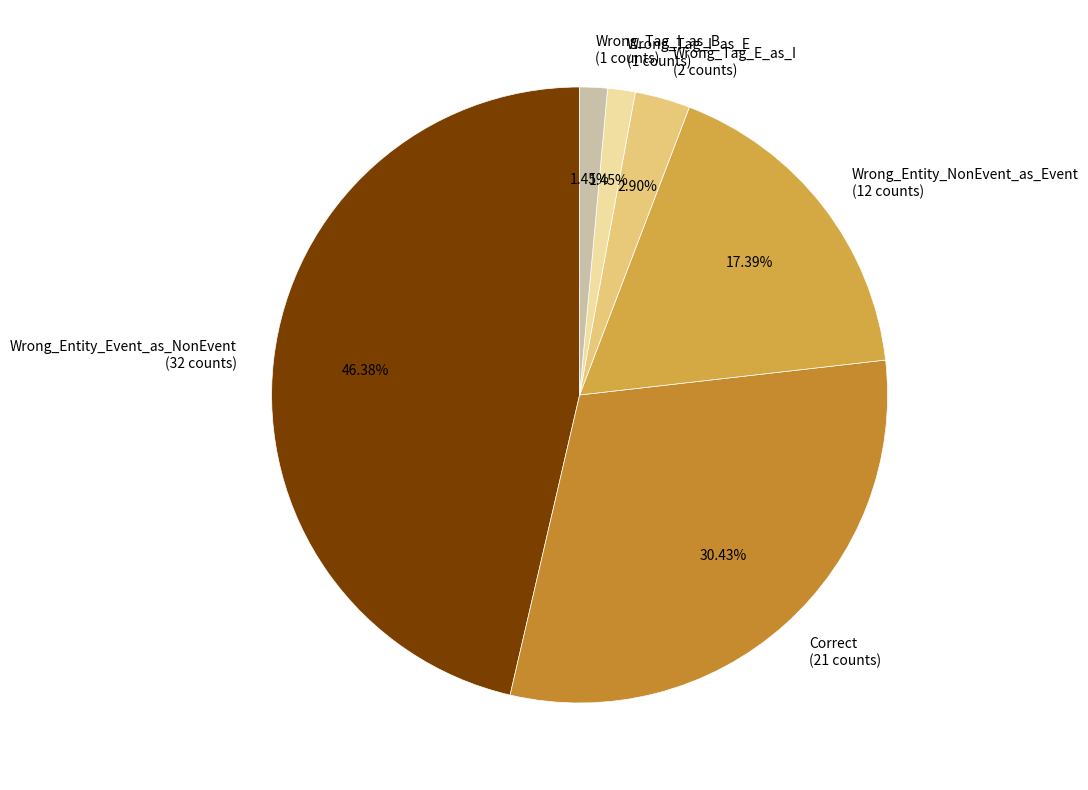

How many slices are in this pie chart?

6